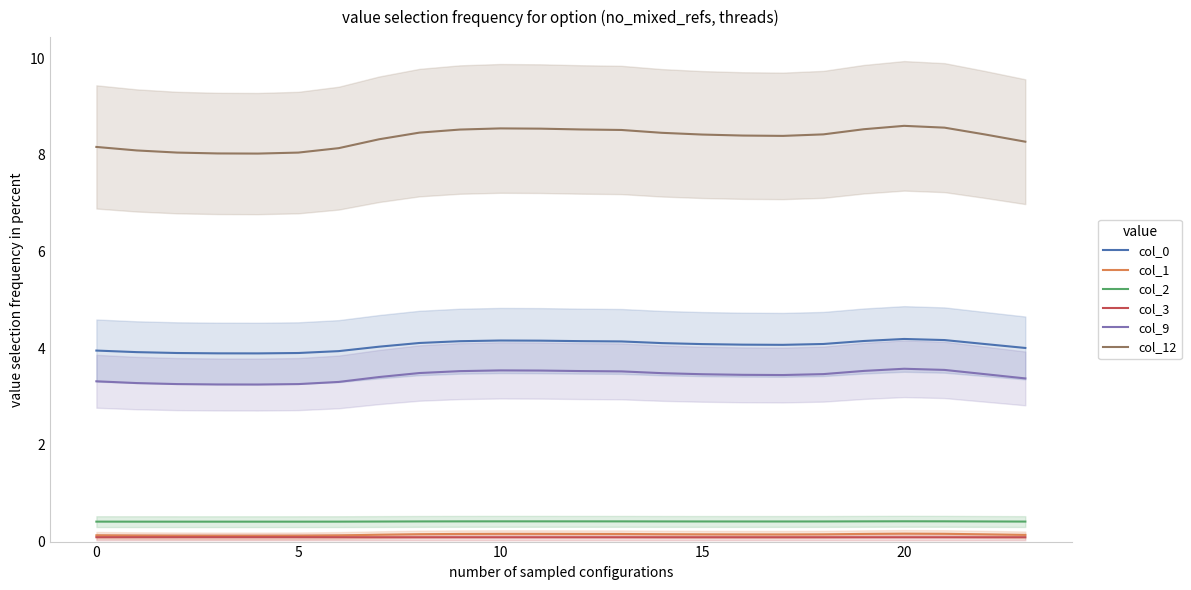

True or false: col_0 and col_9 intersect in this chart.

False